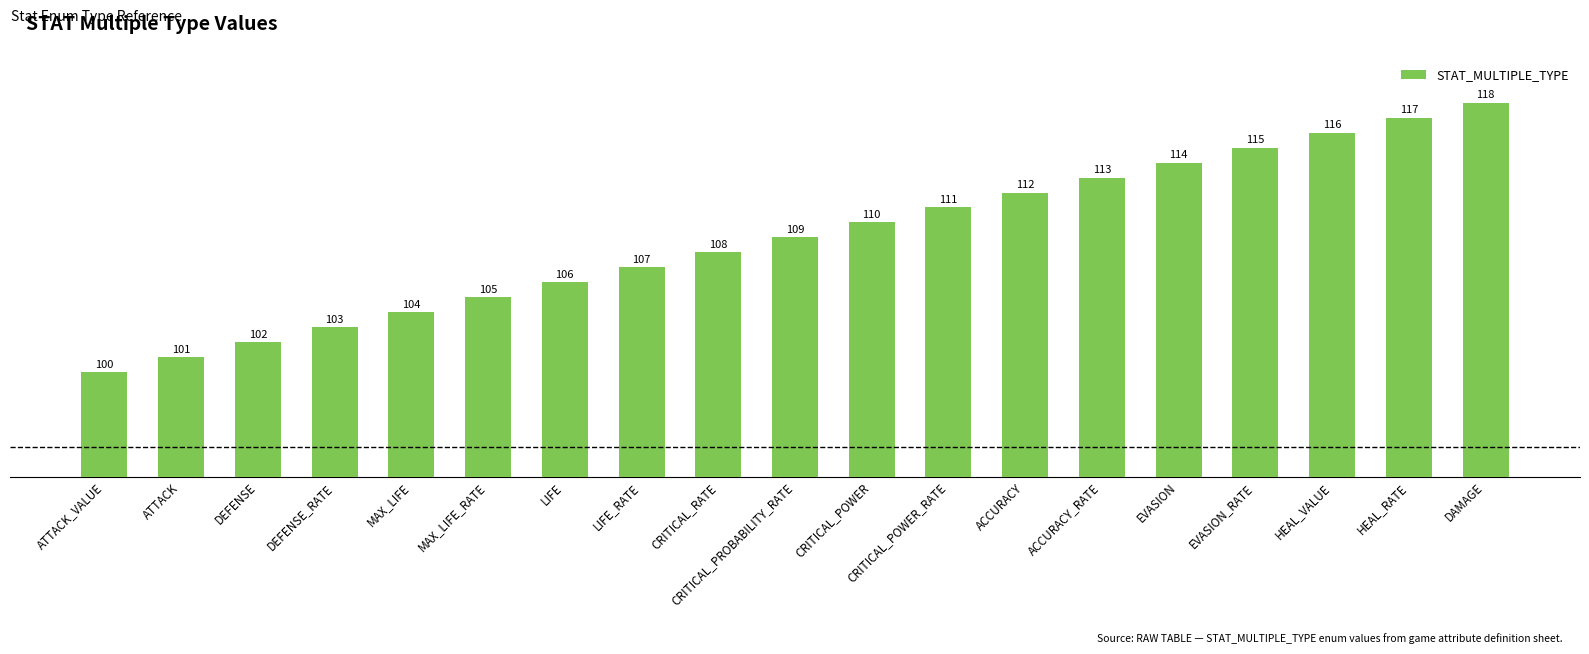

List the labels in order of value, smallest first.

ATTACK_VALUE, ATTACK, DEFENSE, DEFENSE_RATE, MAX_LIFE, MAX_LIFE_RATE, LIFE, LIFE_RATE, CRITICAL_RATE, CRITICAL_PROBABILITY_RATE, CRITICAL_POWER, CRITICAL_POWER_RATE, ACCURACY, ACCURACY_RATE, EVASION, EVASION_RATE, HEAL_VALUE, HEAL_RATE, DAMAGE